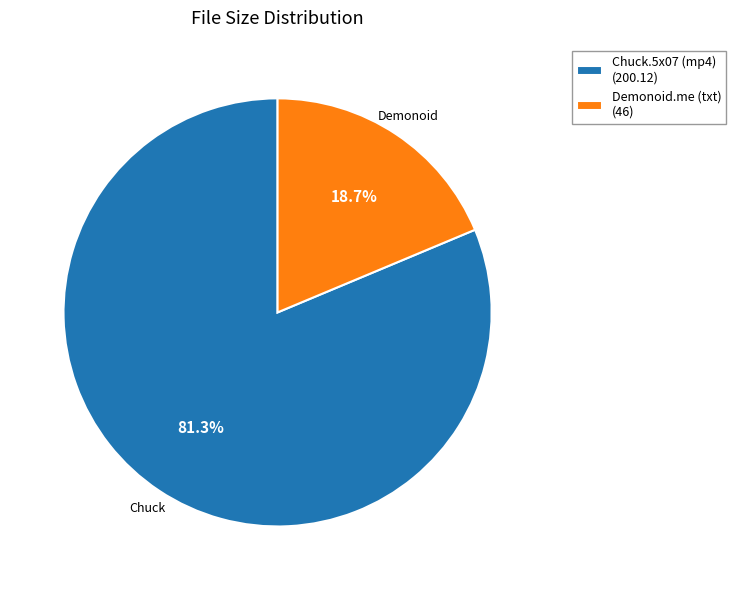

Which category has the smallest portion of the pie?

Demonoid.me (txt) (46)